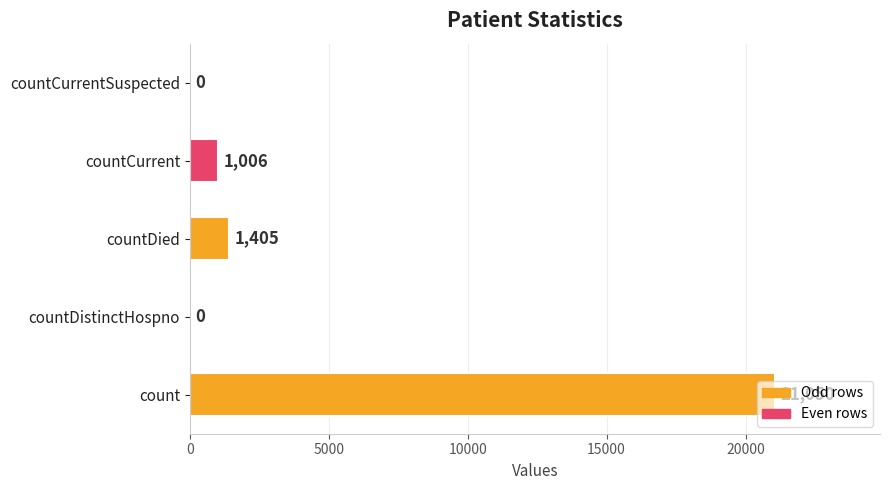

Where is the data nearest to the value 10525?

countDied